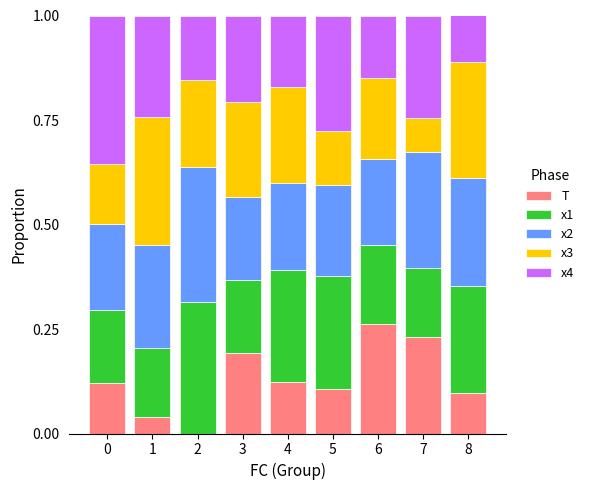

True or false: T has a value of 0.1 at 4.

True